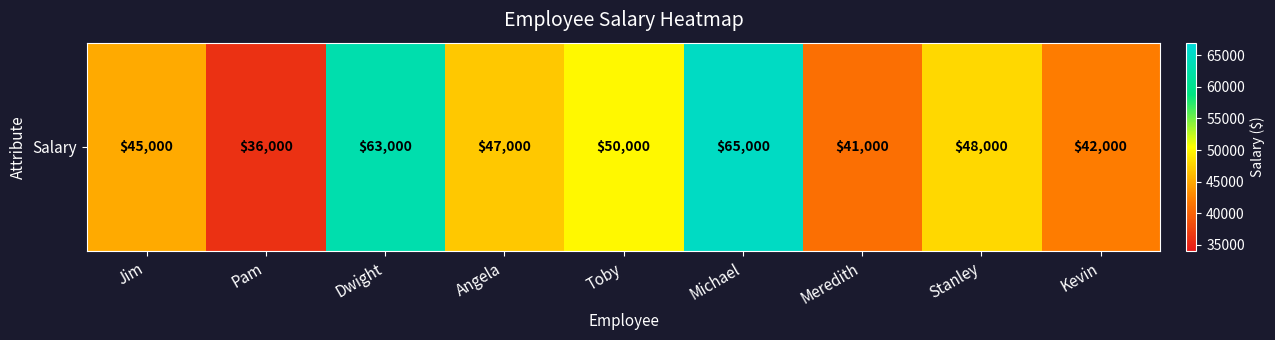

Reading left to right, extract all data points from this chart.

Jim=45000	Pam=36000	Dwight=63000	Angela=47000	Toby=50000	Michael=65000	Meredith=41000	Stanley=48000	Kevin=42000